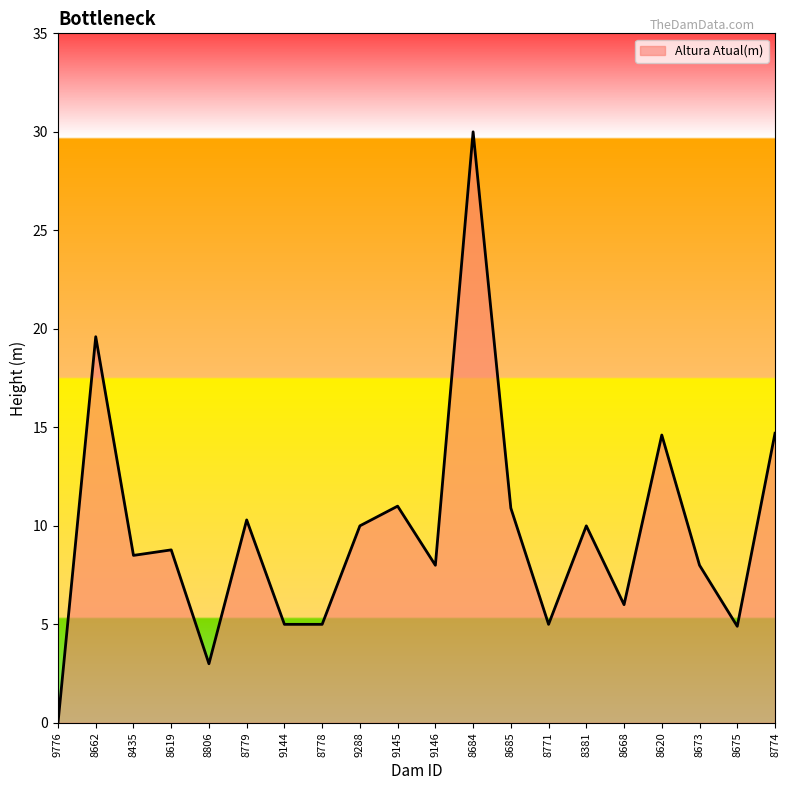

The chart shows a value of 21.8 at 8774. True or false?

False